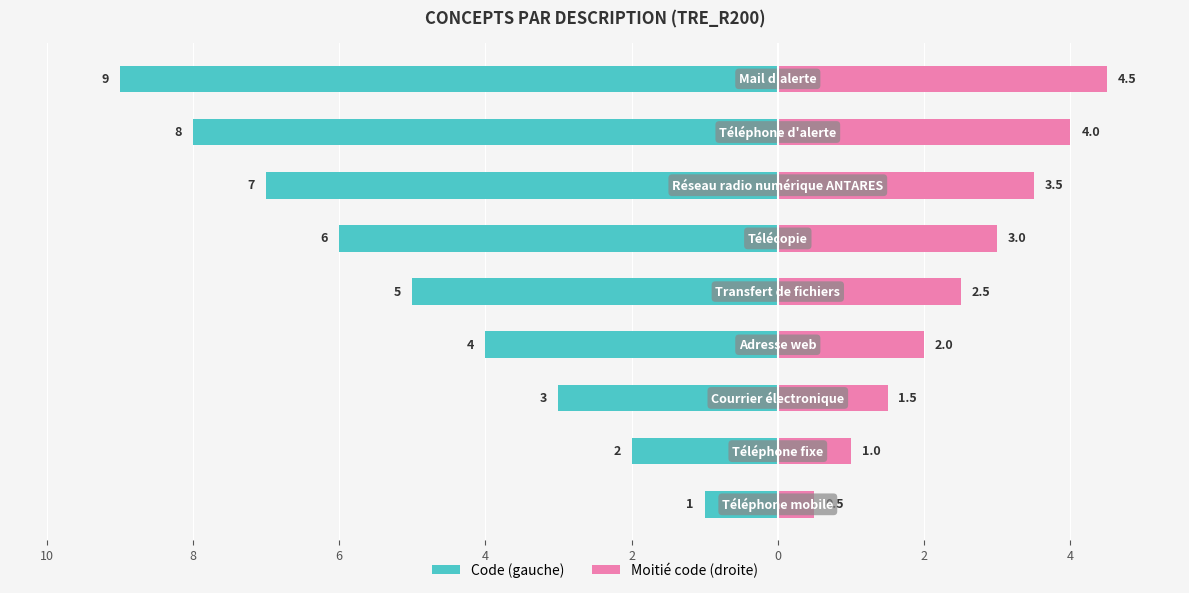

What are all the series names shown in the legend?

Code (gauche), Moitié code (droite)